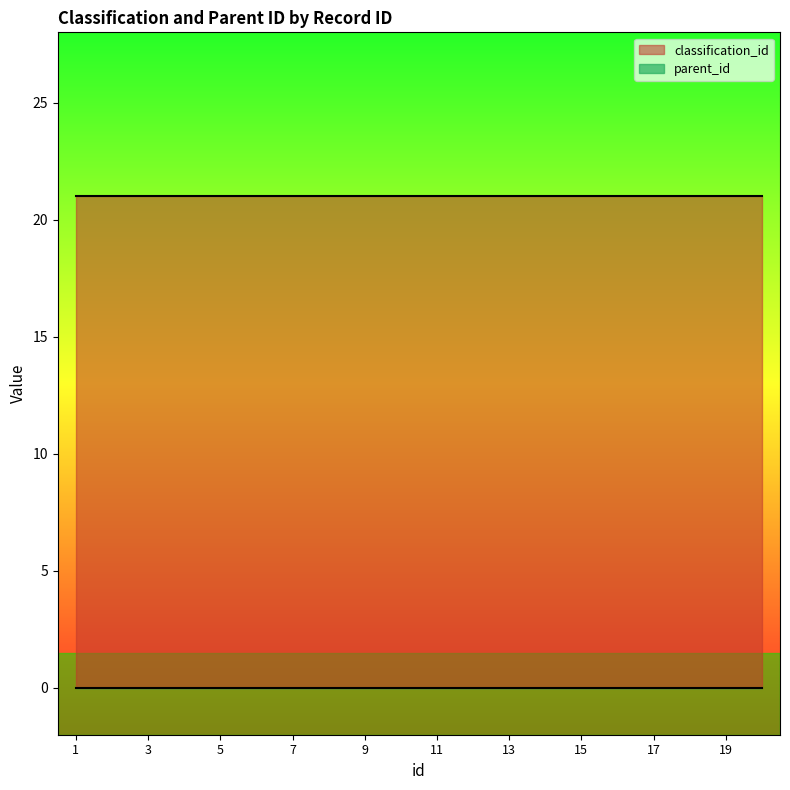

True or false: parent_id and classification_id intersect in this chart.

False